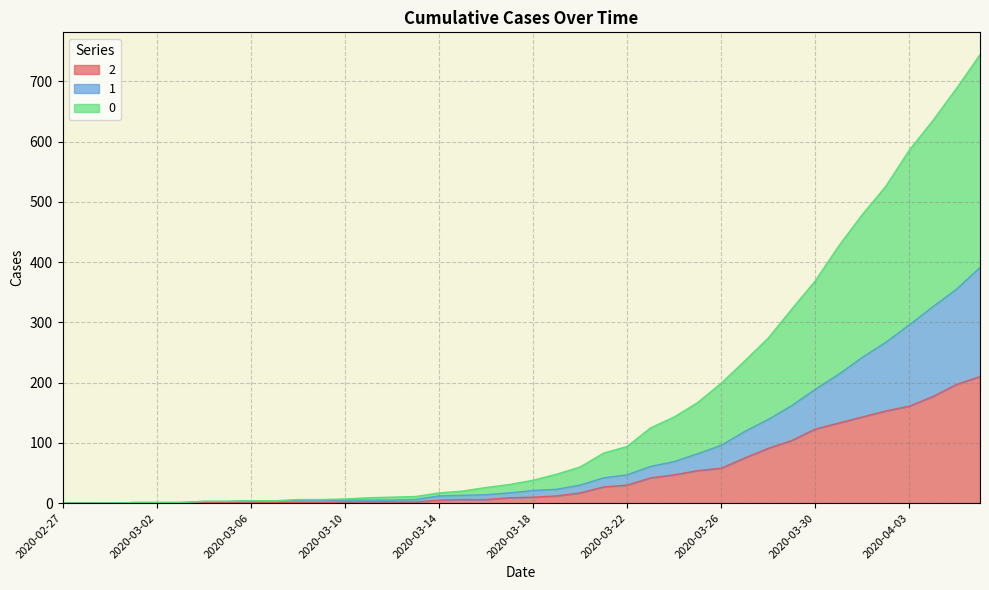

Reading left to right, transcribe all the data shown in this chart.

0: 0	0	0	1	1	1	3	3	4	4	6	6	7	9	10	11	17	20	26	31	38	48	60	83	94	125	143	167	199	236	274	322	369	427	479	526	586	635	688	744
1: 0	0	0	1	1	1	3	3	4	4	4	4	5	5	5	6	12	13	14	17	21	23	30	42	47	61	69	82	96	119	139	162	189	214	242	267	296	326	355	391
2: 0	0	0	1	1	1	1	1	2	1	1	1	2	2	2	2	5	6	6	9	10	12	17	27	30	42	47	54	58	75	91	104	123	133	143	153	161	177	197	210